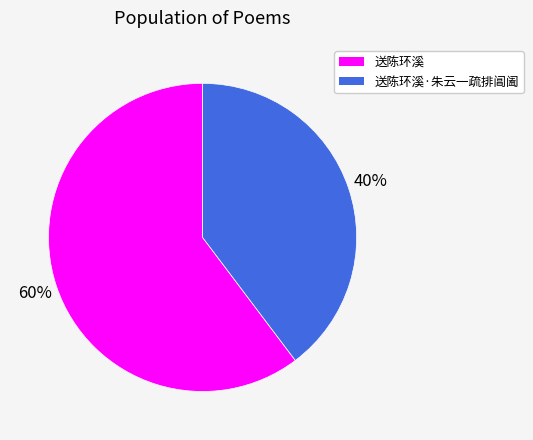

Does 送陈环溪 account for over 50% of the chart?

Yes